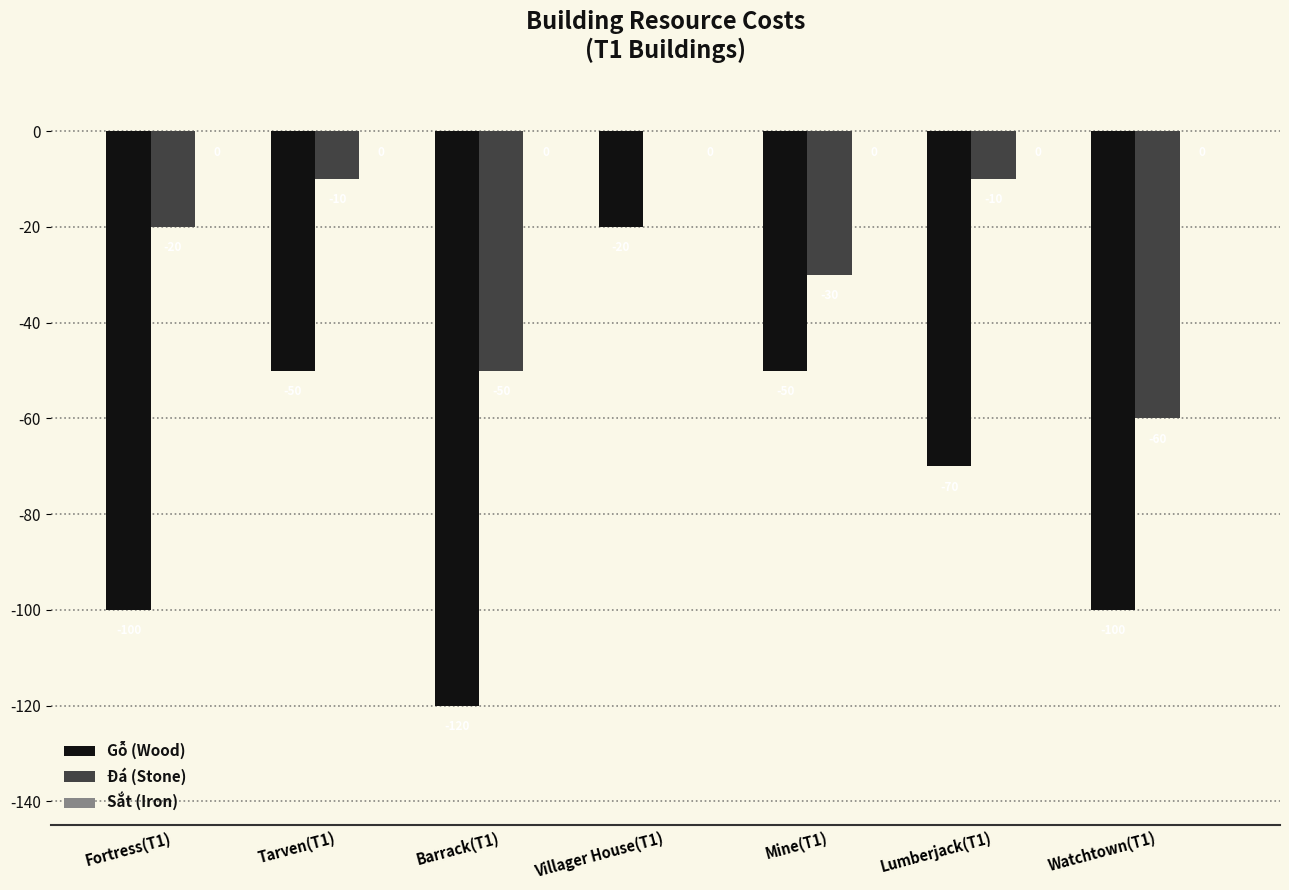

Does the chart contain stacked bars?

No